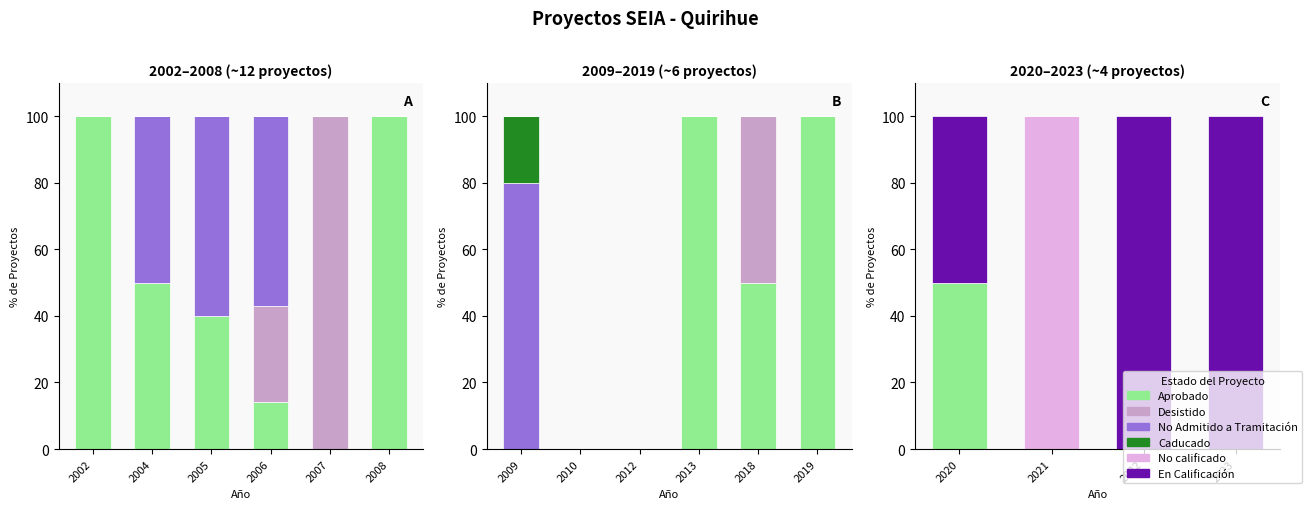

What is the spread (max minus min) of values at 2022?

100